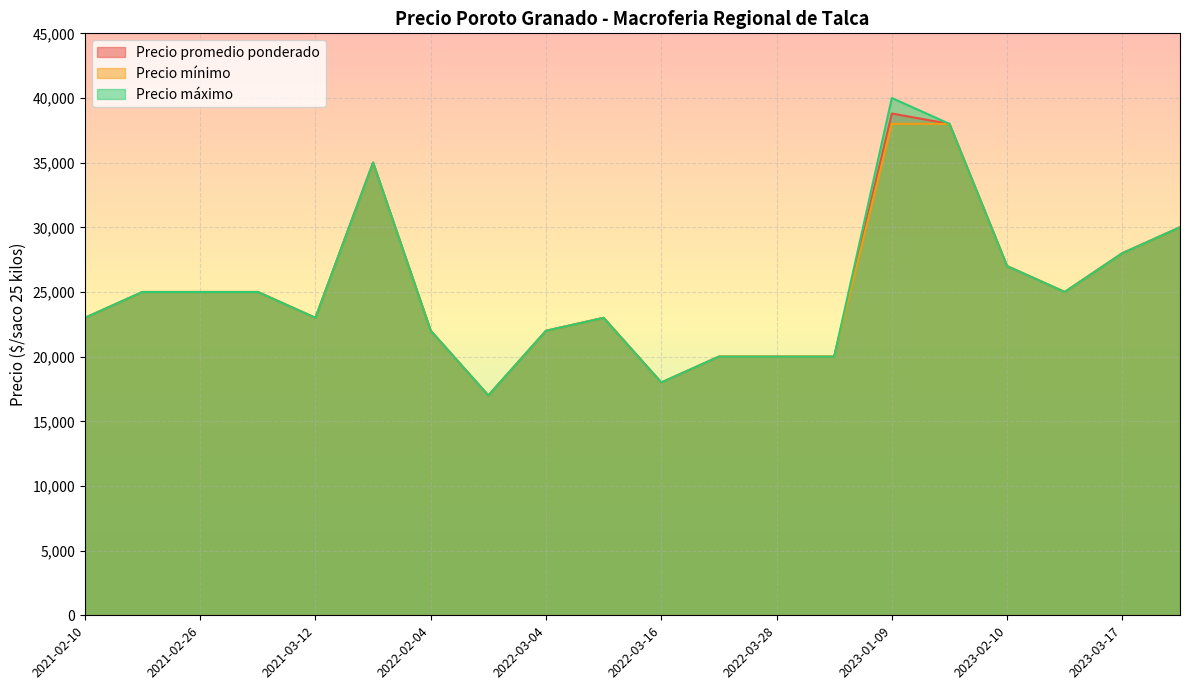

Which series has the largest total across all categories?

Precio máximo